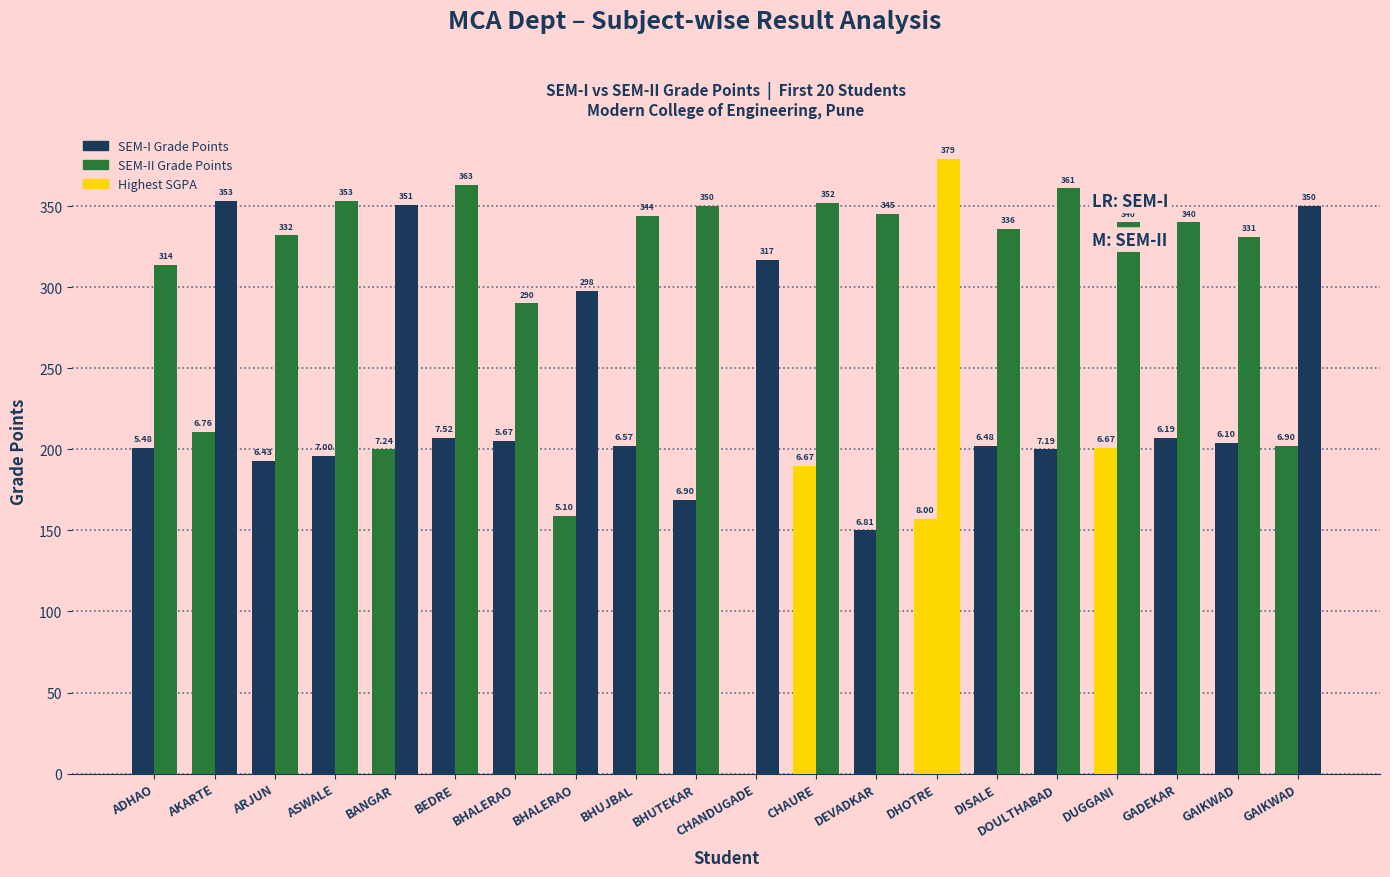

Which has a higher value, BHUJBAL or DISALE?

BHUJBAL